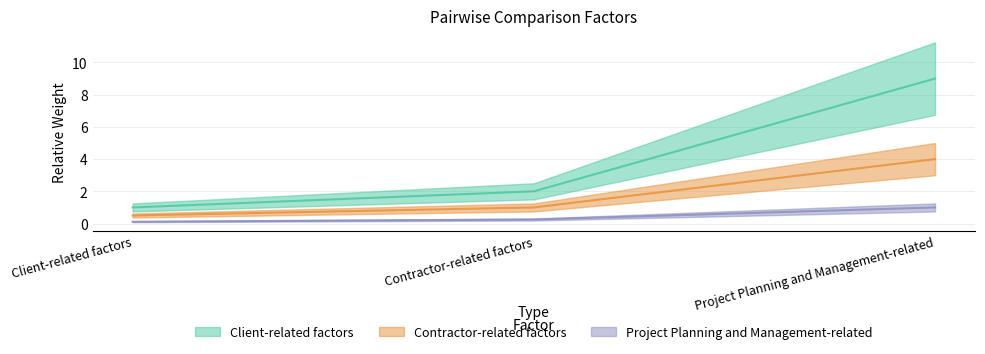

What is the sum of all Project Planning and Management-related values?

1.4